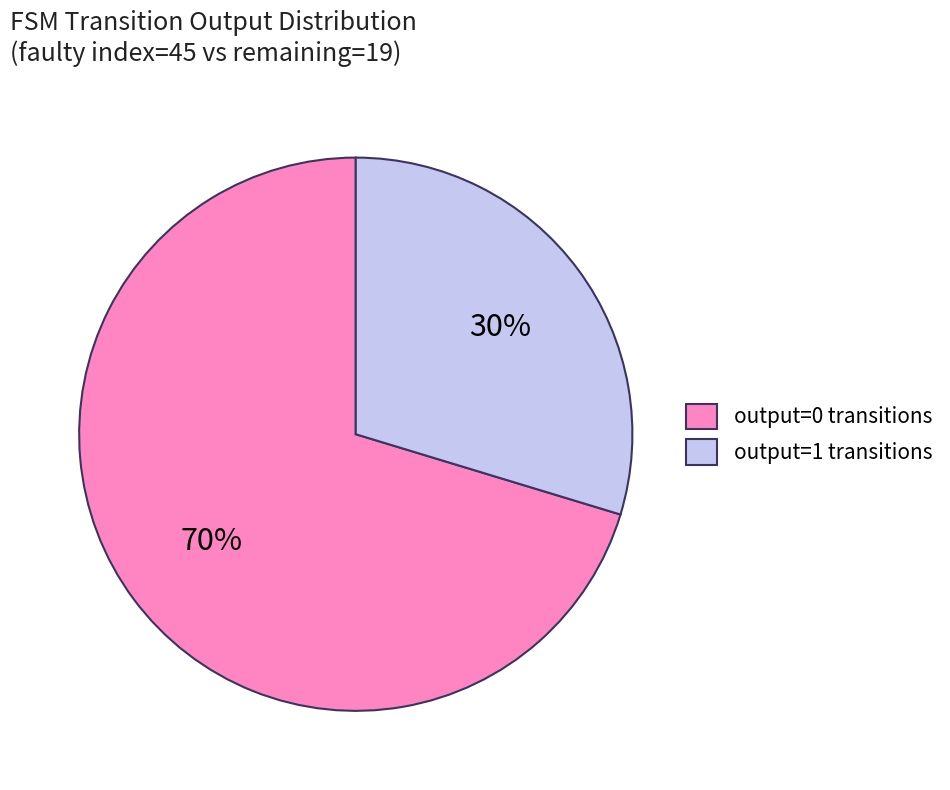

Rank the categories by value from highest to lowest.

output=0 transitions, output=1 transitions